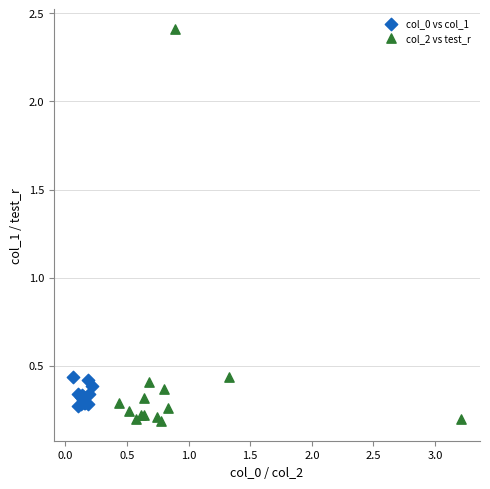

Which series has the largest Y range (max minus min)?

col_2 vs test_r